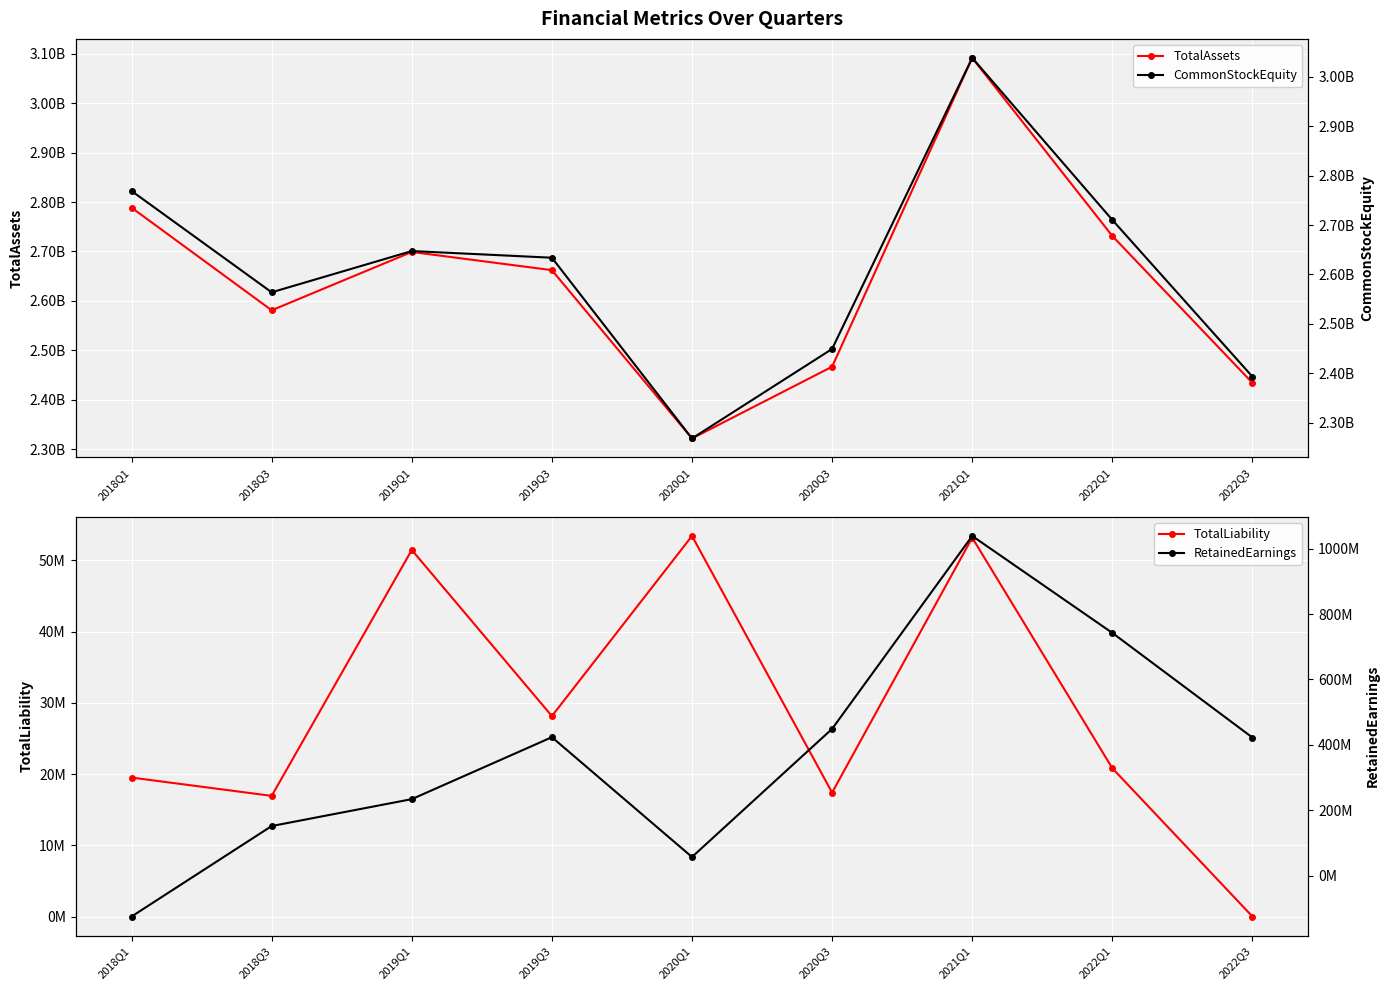

What is the label of the 2nd point from the left?

2018Q3